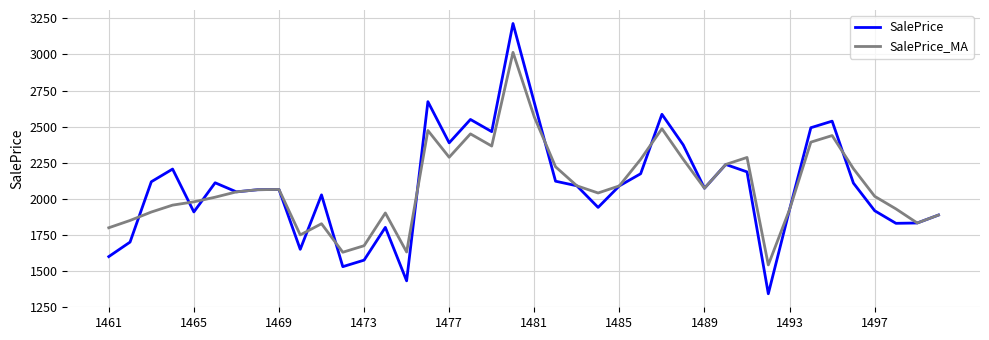

Which series has the largest range (max minus min)?

SalePrice